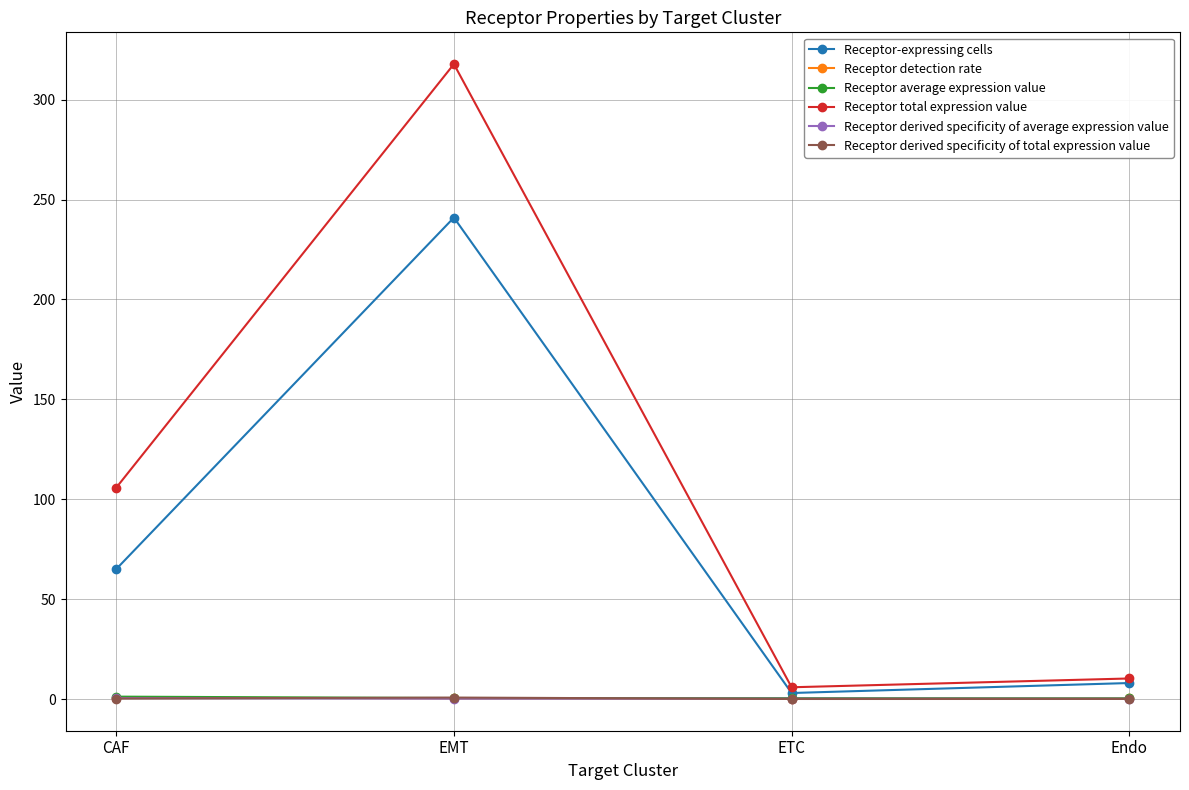

True or false: Receptor derived specificity of average expression value and Receptor average expression value cross at least once.

False